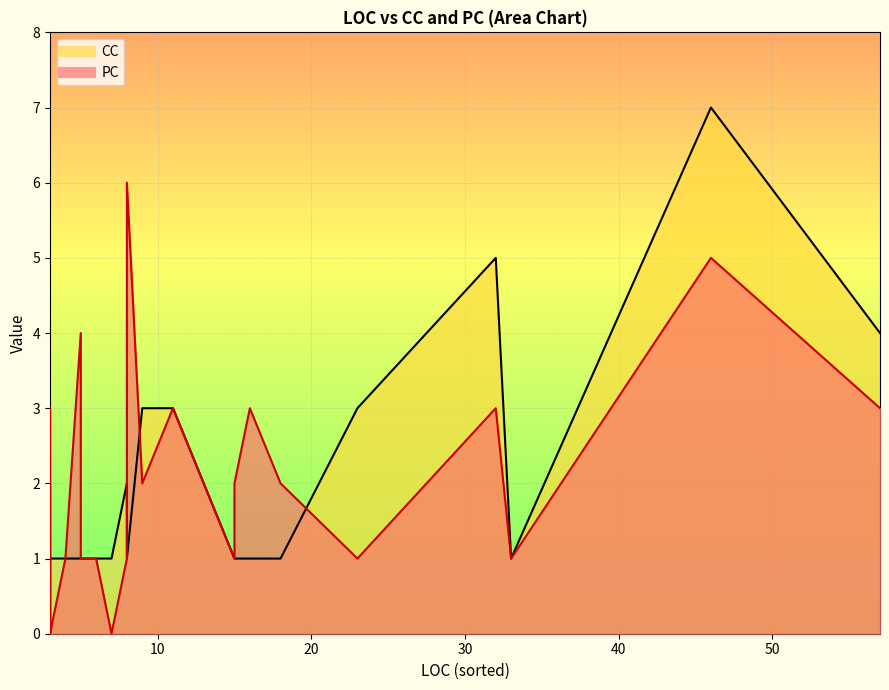

Rank the series at 10 from lowest to highest value.

PC, CC